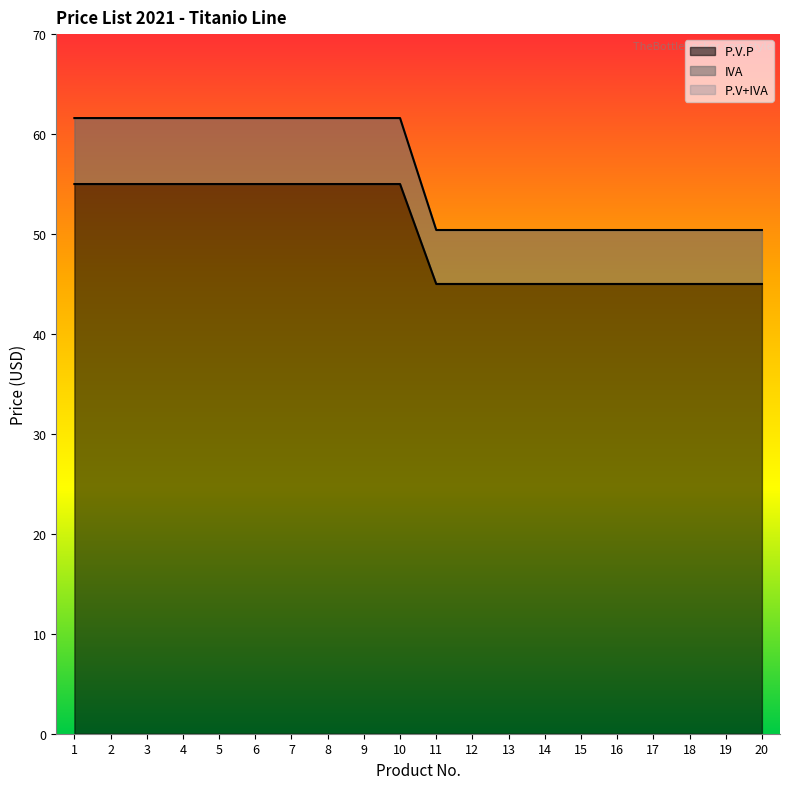

True or false: P.V.P and IVA intersect in this chart.

False